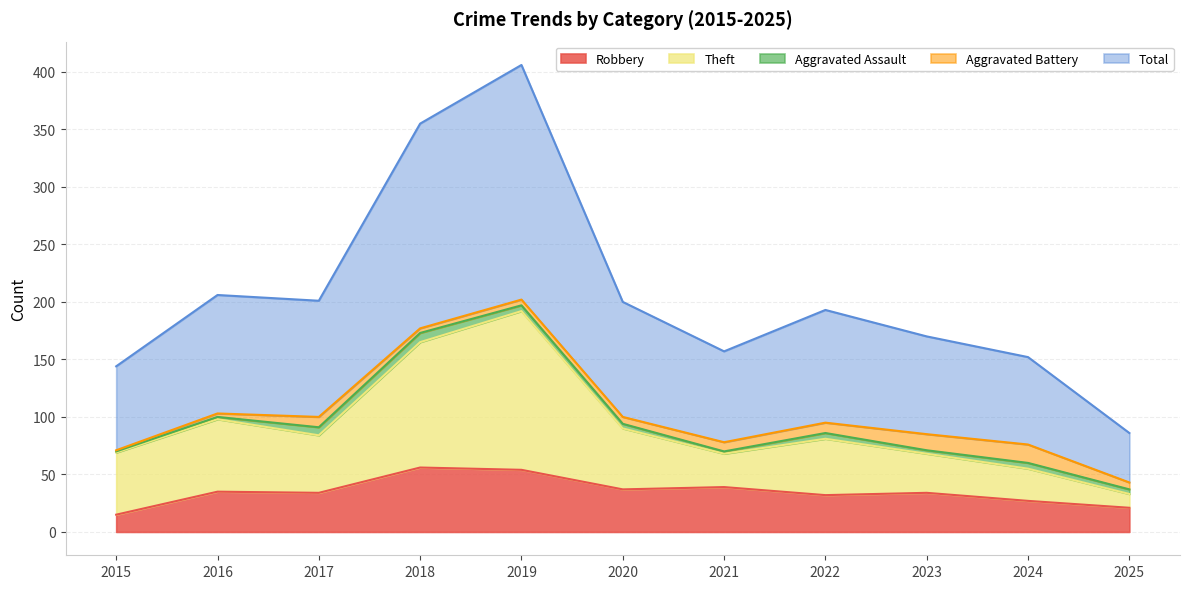

What is the maximum value for Robbery?

56